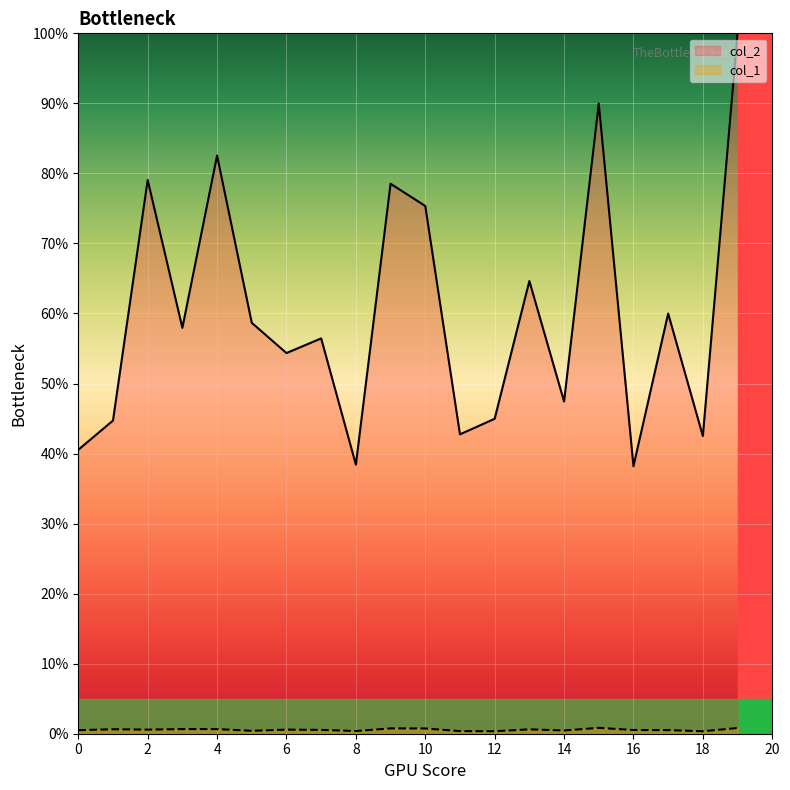

What is the difference between the col_2 values at 1 and 19?

55.3